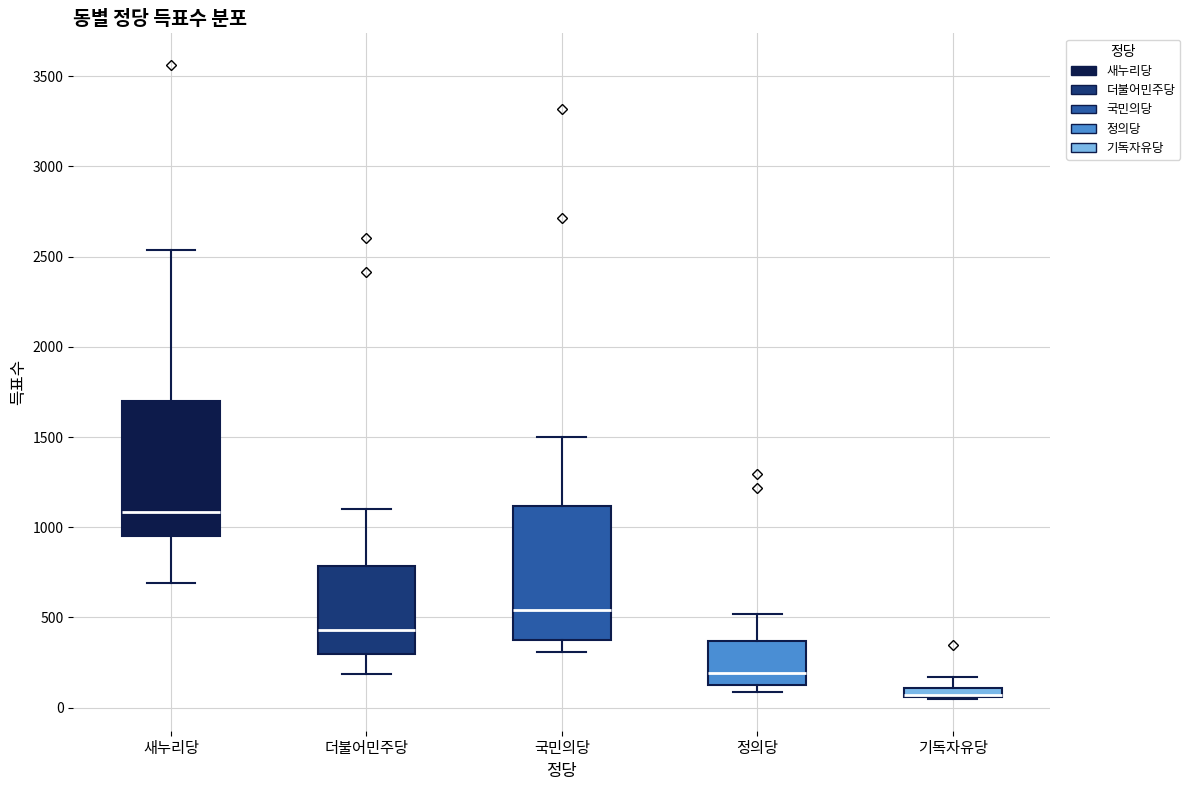

Where does the lower whisker of the box for 국민의당 end on the y-axis? The values are not printed on the chart, so give them approximately, as read against the axis.

300